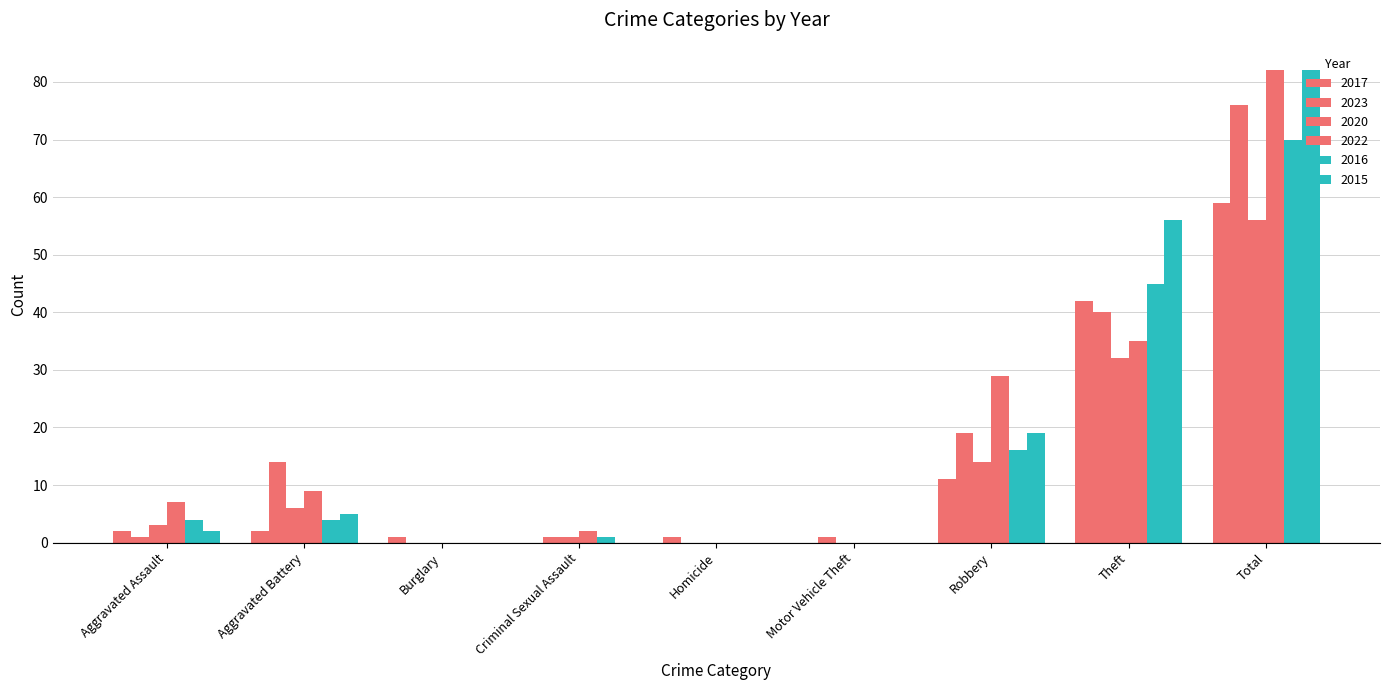

Does the chart contain stacked bars?

No